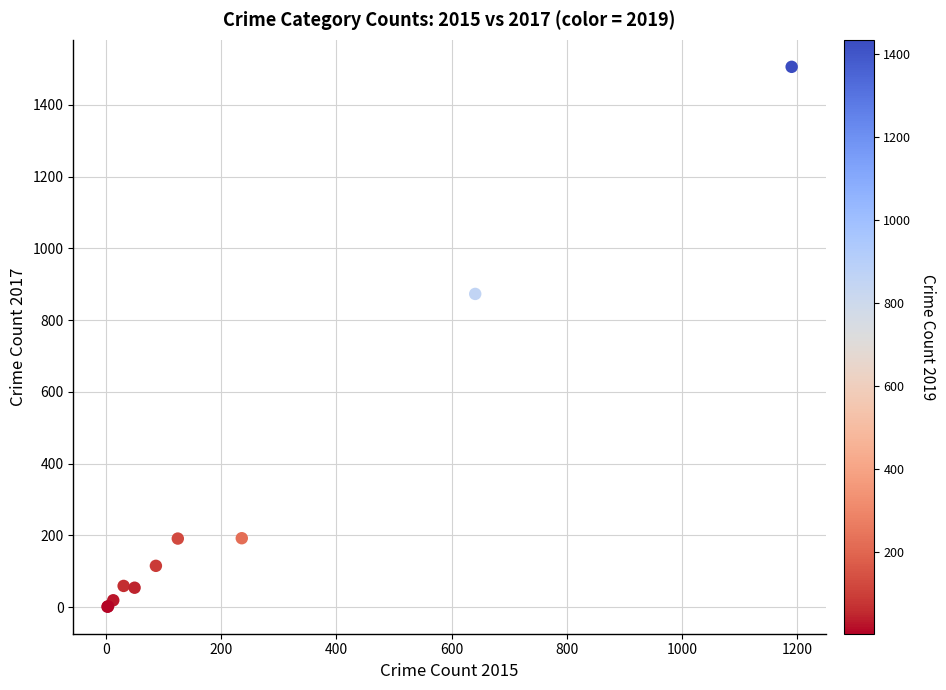

What Y value in the scatter plot is closest to 753?

873